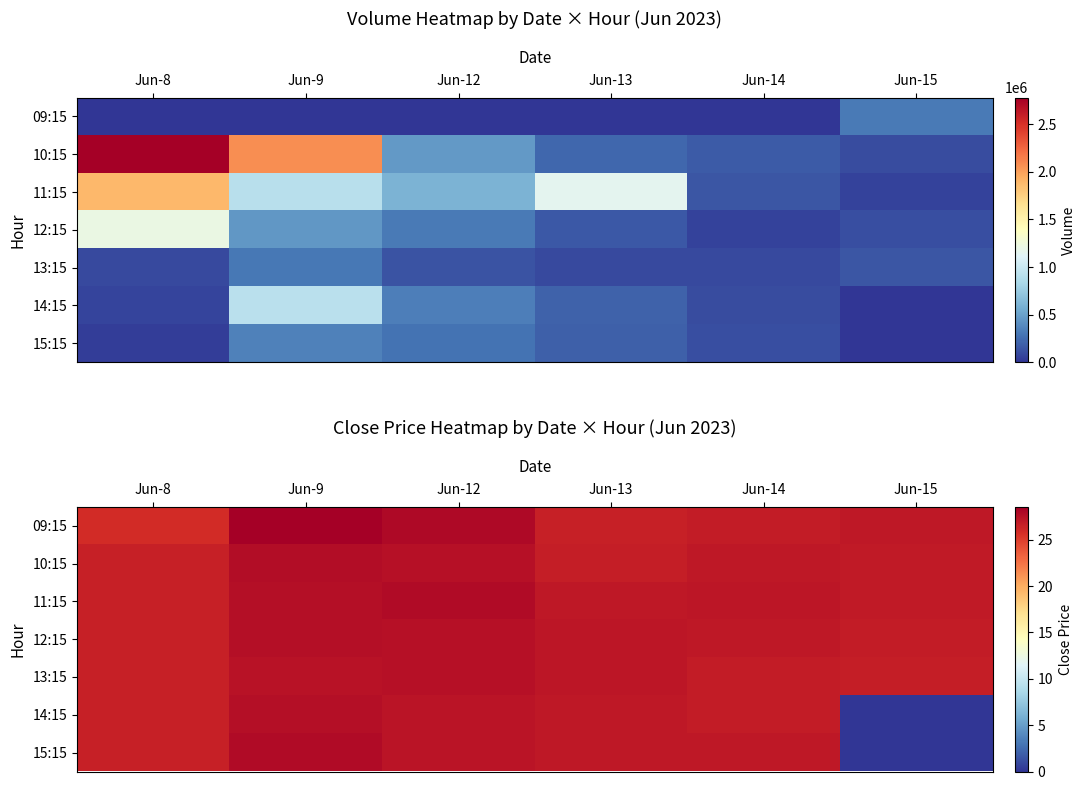

At which category does the chart reach its minimum across all series?

Jun-15